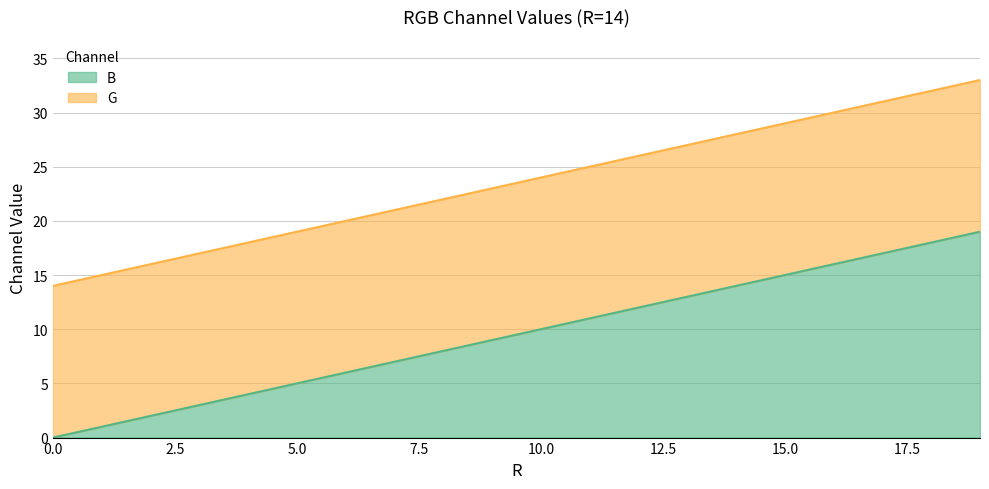

Rank the categories by value from highest to lowest.

19, 18, 17, 16, 15, 14, 13, 12, 11, 10, 9, 8, 7, 6, 5, 4, 3, 2, 1, 0